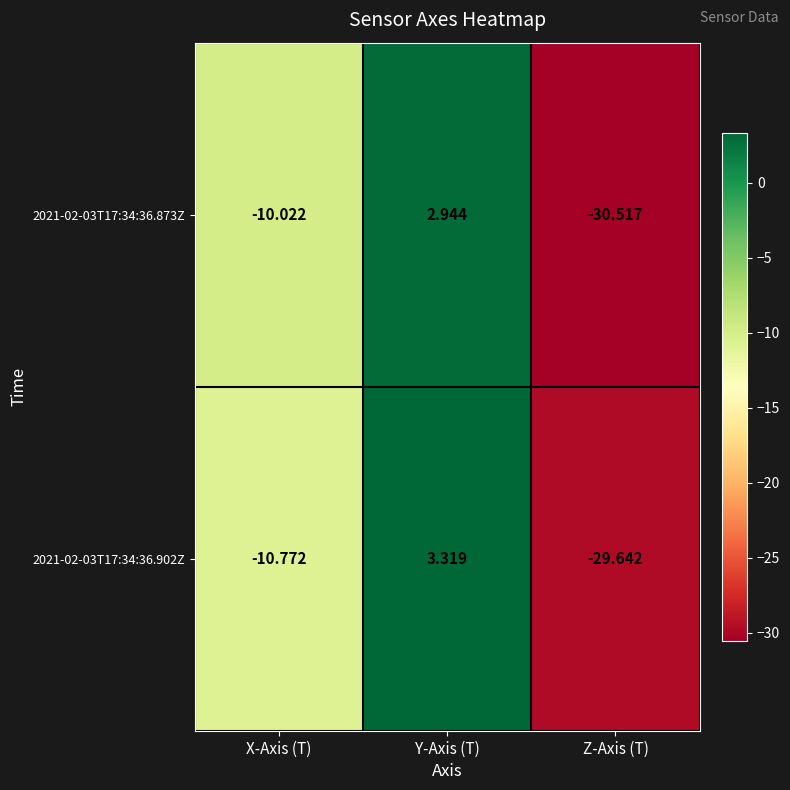

At which label does 2021-02-03T17:34:36.873Z reach its minimum?

Z-Axis (T)